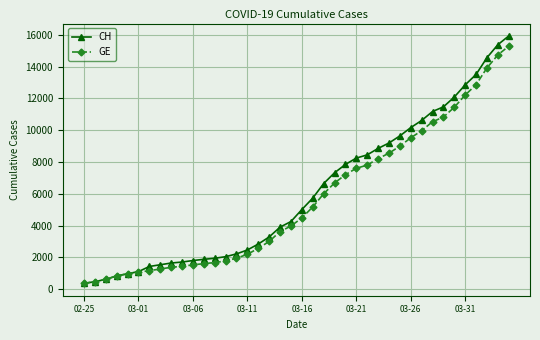

Which series has the largest total across all categories?

CH